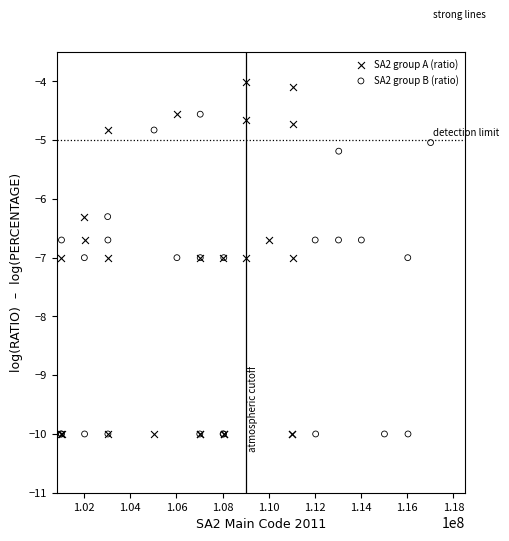

Which series has the widest spread of Y values?

SA2 group A (ratio)